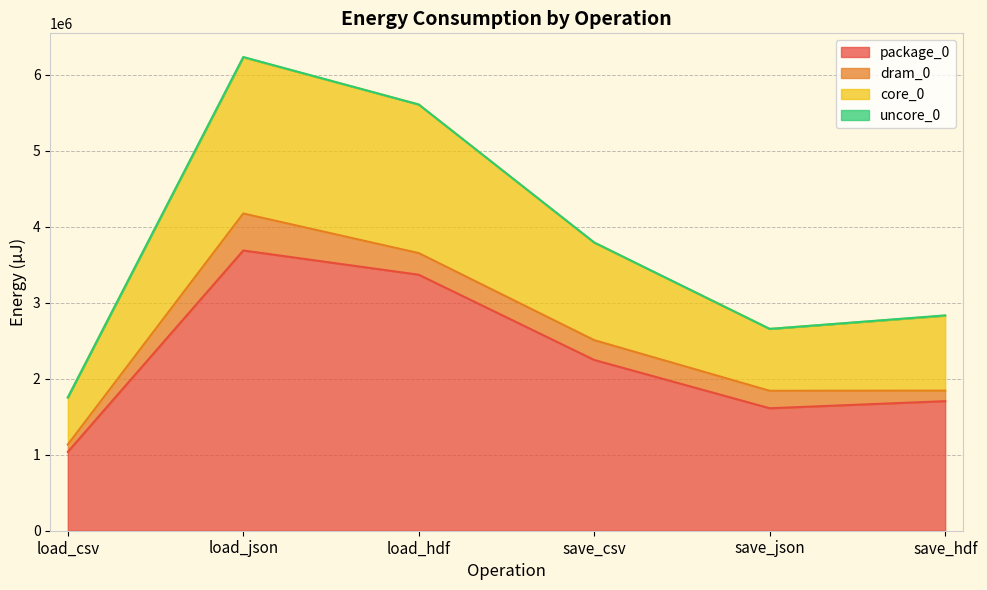

Count the number of categories in the chart.

6